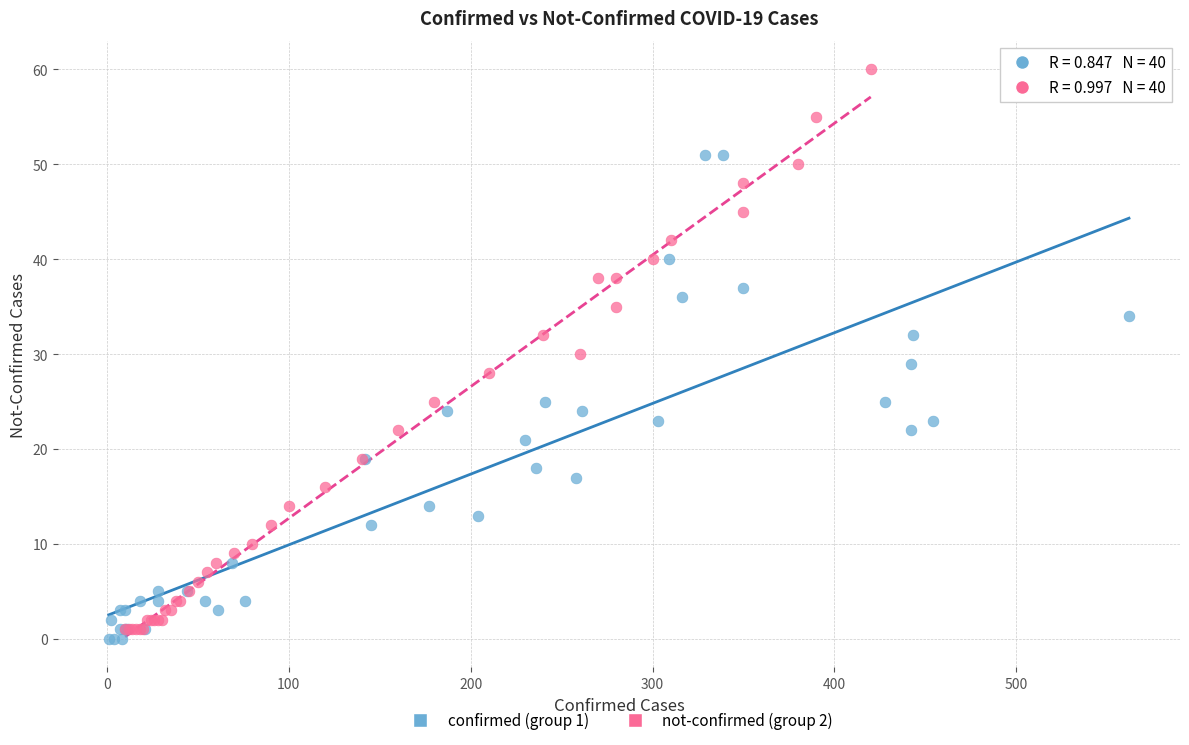

Which series reaches the maximum Y coordinate?

not-confirmed (group 2)